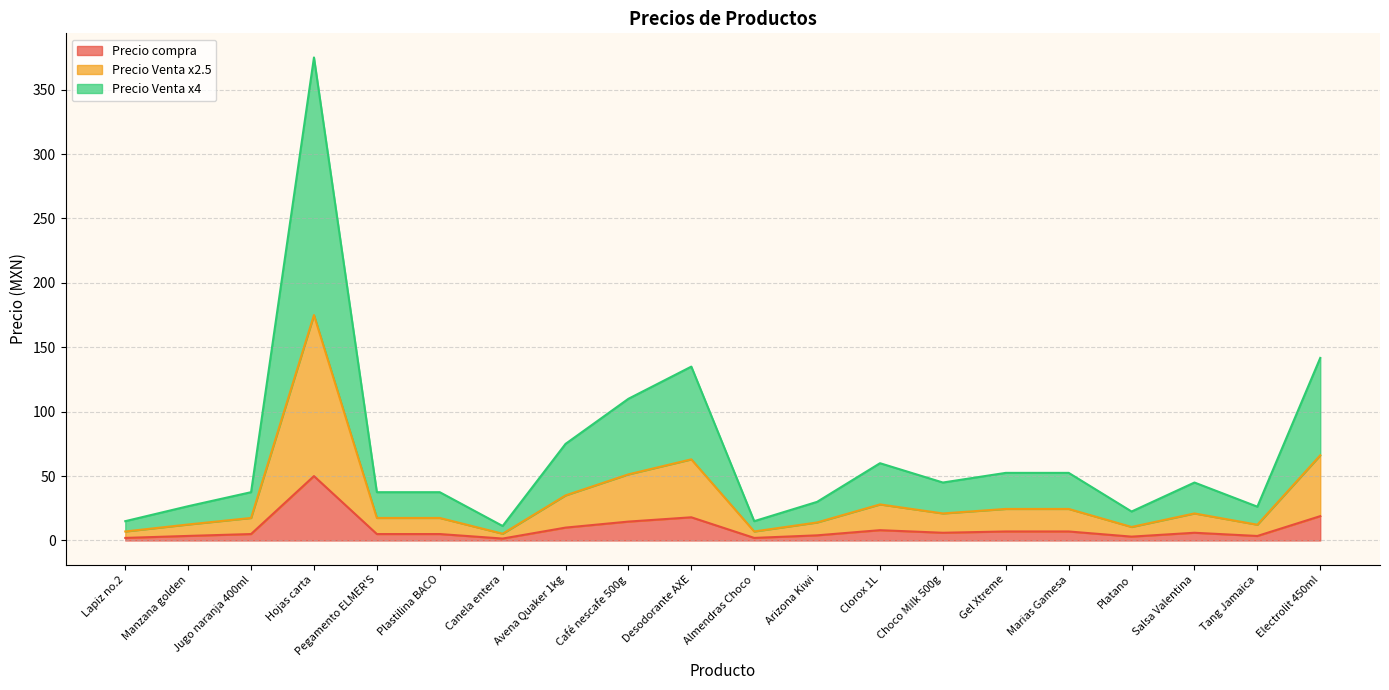

What is the spread (max minus min) of values at Tang Jamaica?

22.8